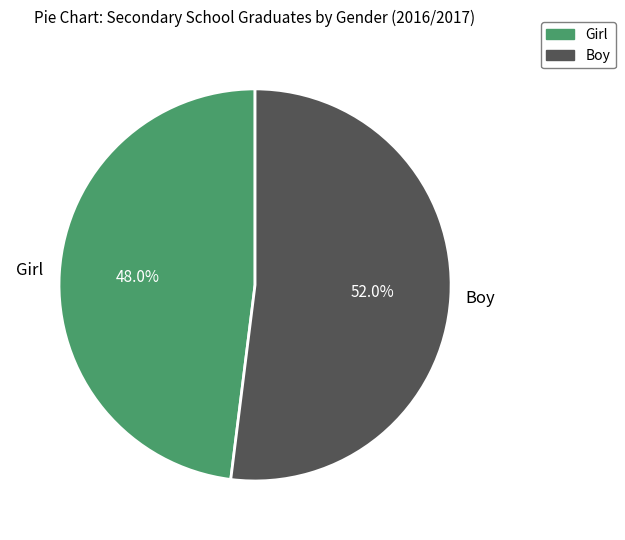

Rank the categories by value from highest to lowest.

Boy, Girl